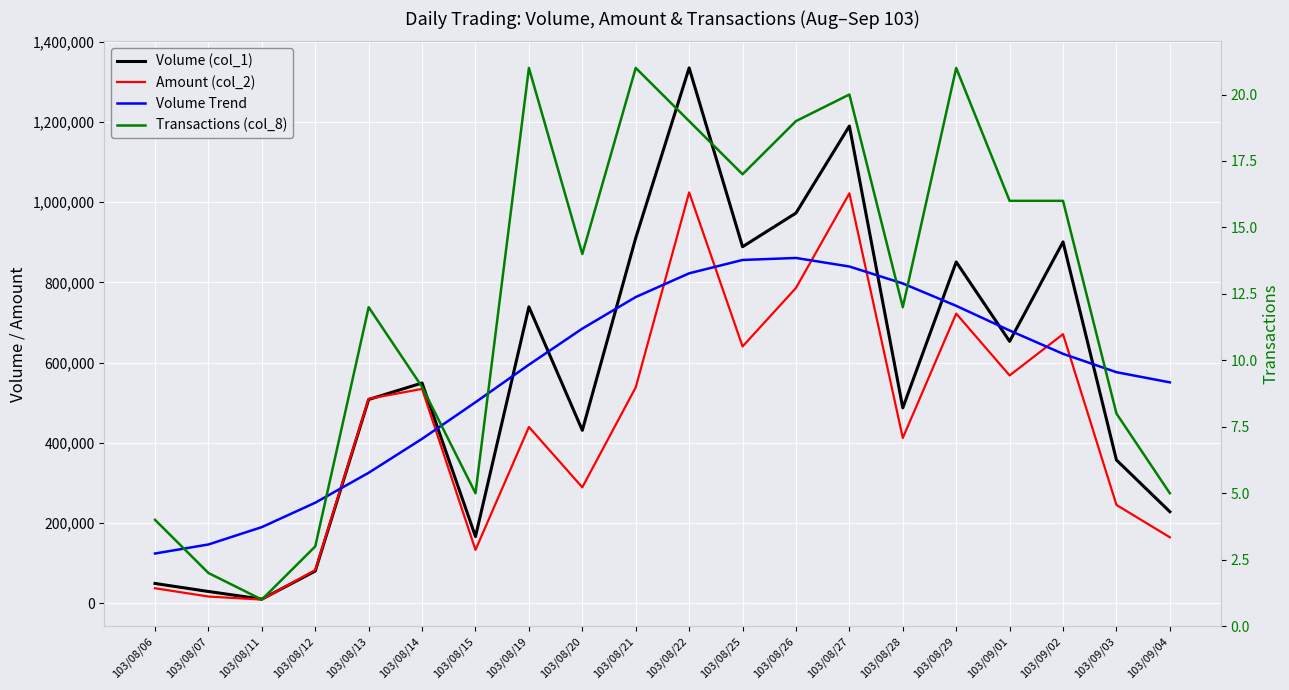

Between 103/08/21 and 103/09/02, which is larger?

103/08/21